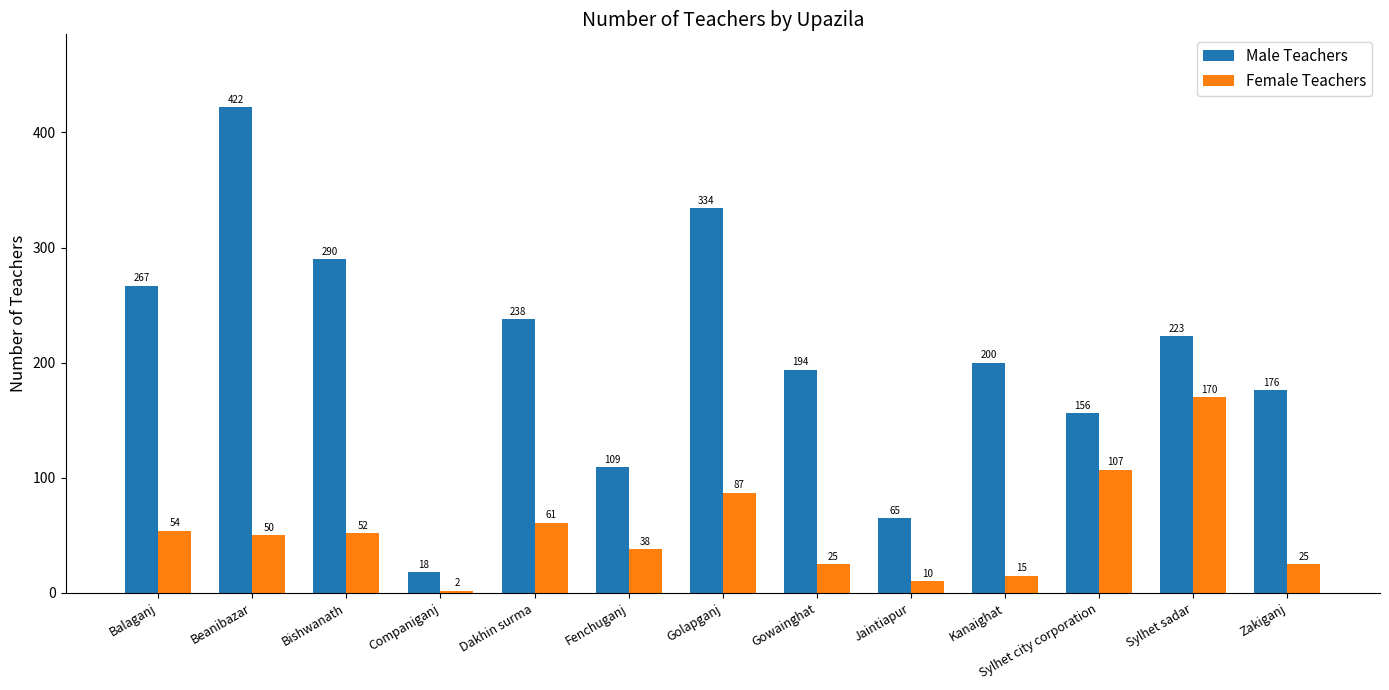

Reading left to right, transcribe all the data shown in this chart.

Male Teachers: Balaganj=267	Beanibazar=422	Bishwanath=290	Companiganj=18	Dakhin surma=238	Fenchuganj=109	Golapganj=334	Gowainghat=194	Jaintiapur=65	Kanaighat=200	Sylhet city corporation=156	Sylhet sadar=223	Zakiganj=176
Female Teachers: Balaganj=54	Beanibazar=50	Bishwanath=52	Companiganj=2	Dakhin surma=61	Fenchuganj=38	Golapganj=87	Gowainghat=25	Jaintiapur=10	Kanaighat=15	Sylhet city corporation=107	Sylhet sadar=170	Zakiganj=25